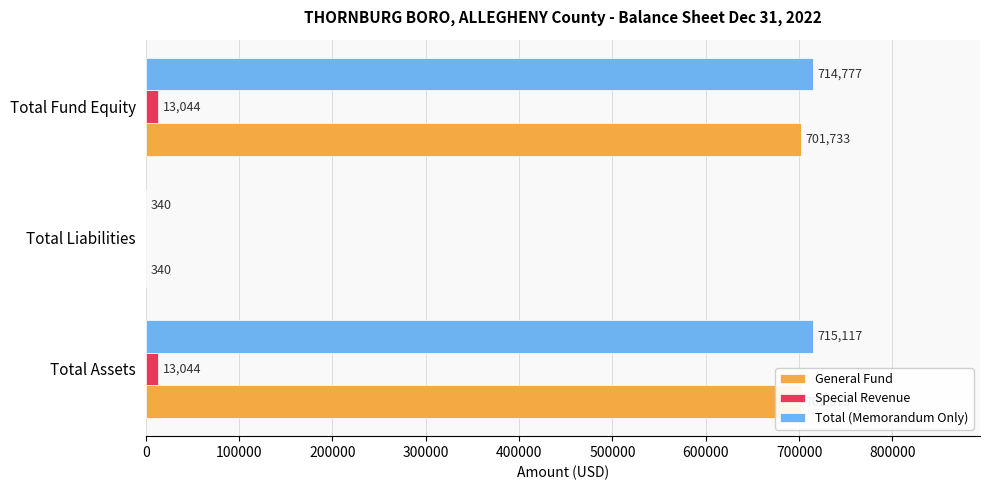

Reading left to right, list all the values displayed in this chart.

General Fund: 702073	340	701733
Special Revenue: 13044	0	13044
Total (Memorandum Only): 715117	340	714777